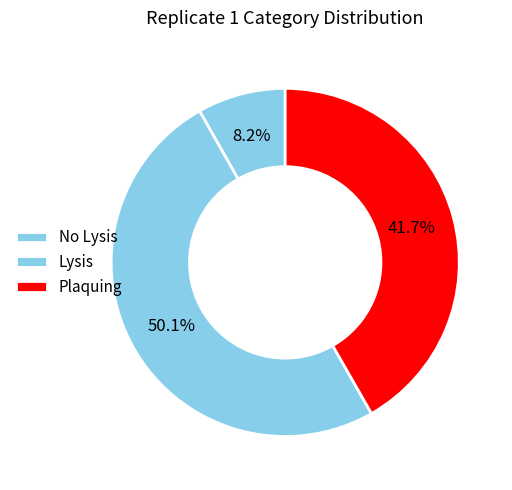

Count the number of slices in the pie.

3